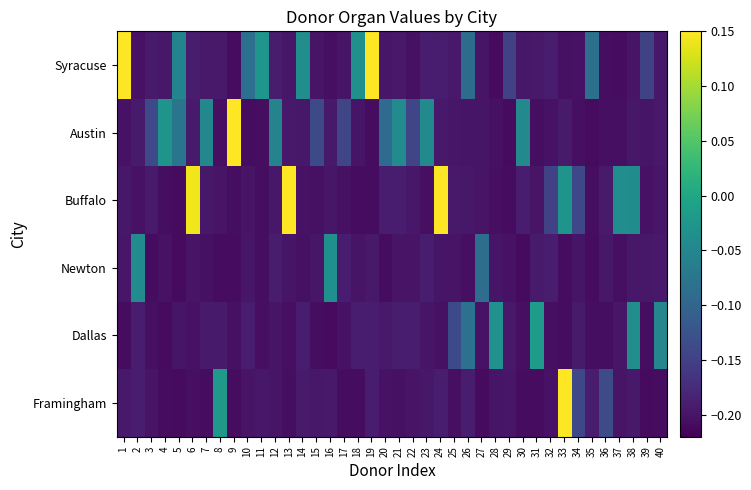

At which category is the sum across all series the highest?

33